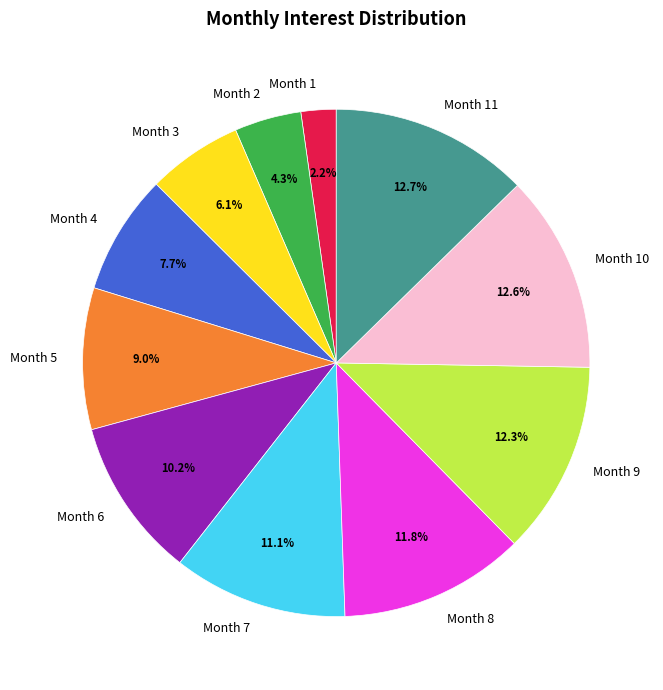

Which slice is the smallest?

Month 1